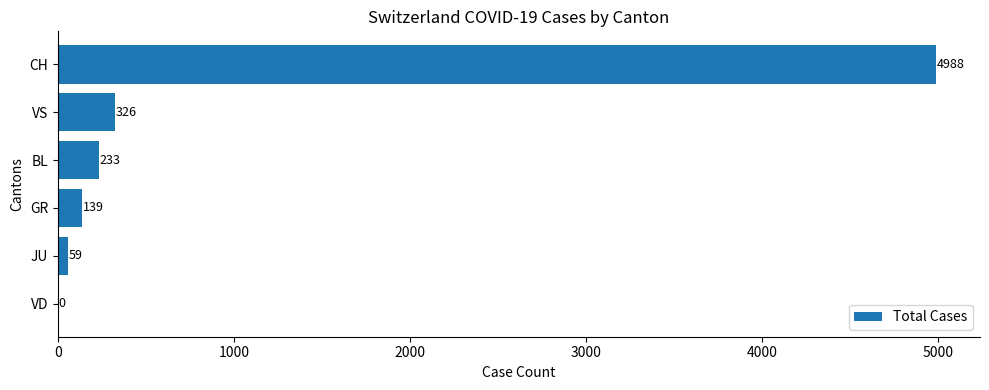

What is the sum of all values?

5745